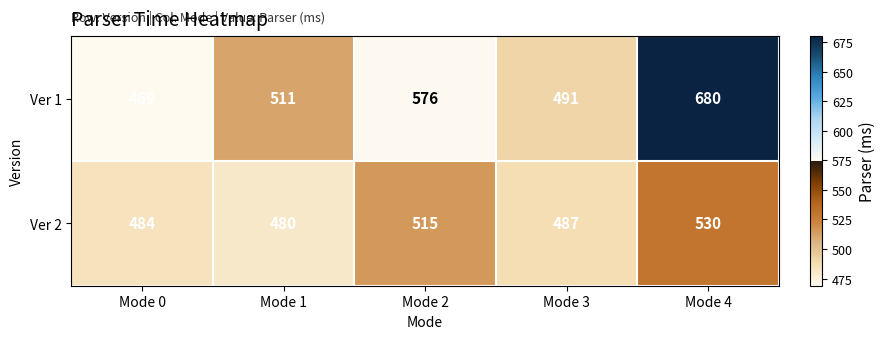

What is the maximum value for Ver 1?

680